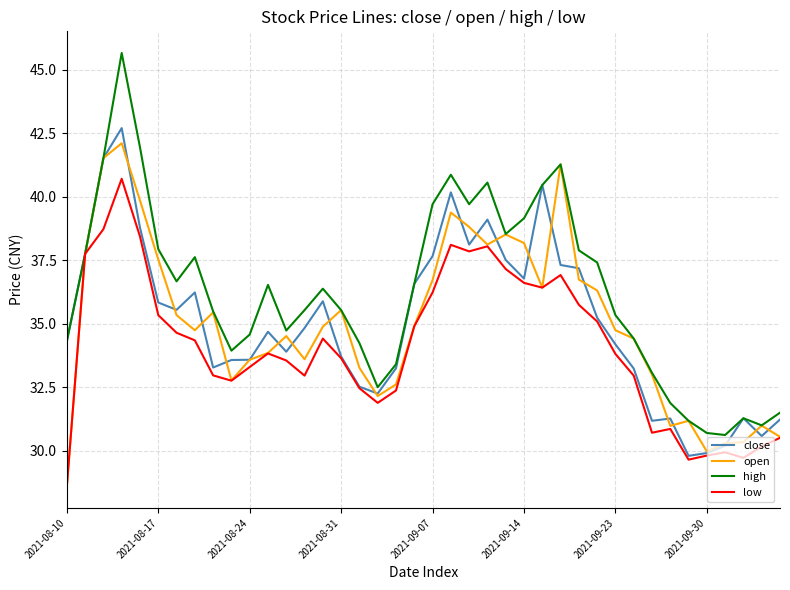

What is the difference between the maximum and minimum values in the close series?

12.9